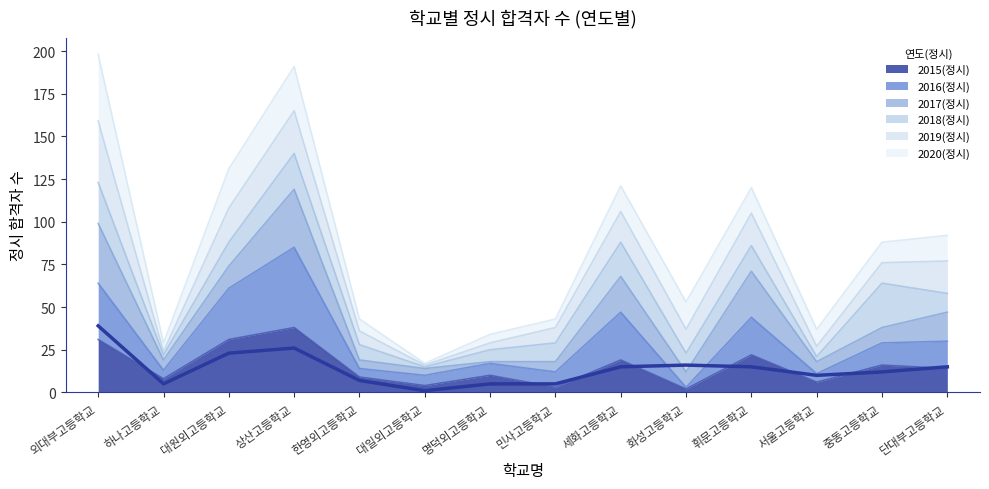

What is the label of the 10th point from the right?

한영외고등학교